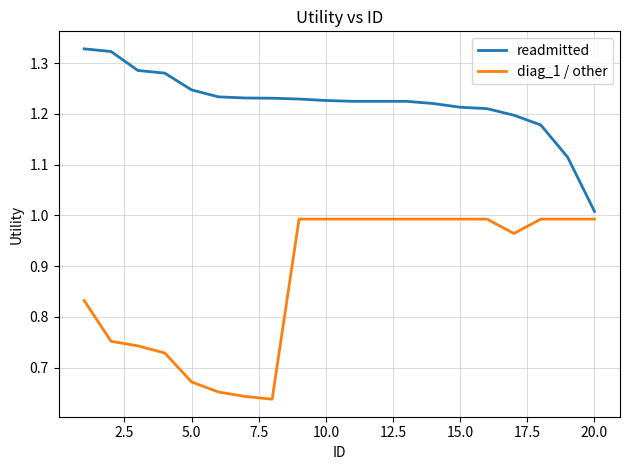

Which series has the largest range (max minus min)?

diag_1 / other